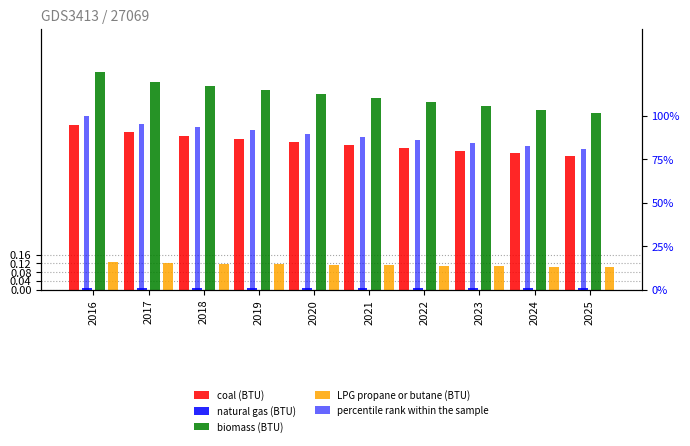

Reading left to right, list all the values displayed in this chart.

coal (BTU): 2016=0.8	2017=0.7	2018=0.7	2019=0.7	2020=0.7	2021=0.7	2022=0.7	2023=0.6	2024=0.6	2025=0.6
natural gas (BTU): 2016=0.0	2017=0.0	2018=0.0	2019=0.0	2020=0.0	2021=0.0	2022=0.0	2023=0.0	2024=0.0	2025=0.0
biomass (BTU): 2016=1.0	2017=1.0	2018=0.9	2019=0.9	2020=0.9	2021=0.9	2022=0.9	2023=0.8	2024=0.8	2025=0.8
LPG propane or butane (BTU): 2016=0.1	2017=0.1	2018=0.1	2019=0.1	2020=0.1	2021=0.1	2022=0.1	2023=0.1	2024=0.1	2025=0.1
percentile rank within the sample: 2016=100.0	2017=95.5	2018=93.6	2019=91.6	2020=89.8	2021=87.9	2022=86.2	2023=84.4	2024=82.7	2025=81.0